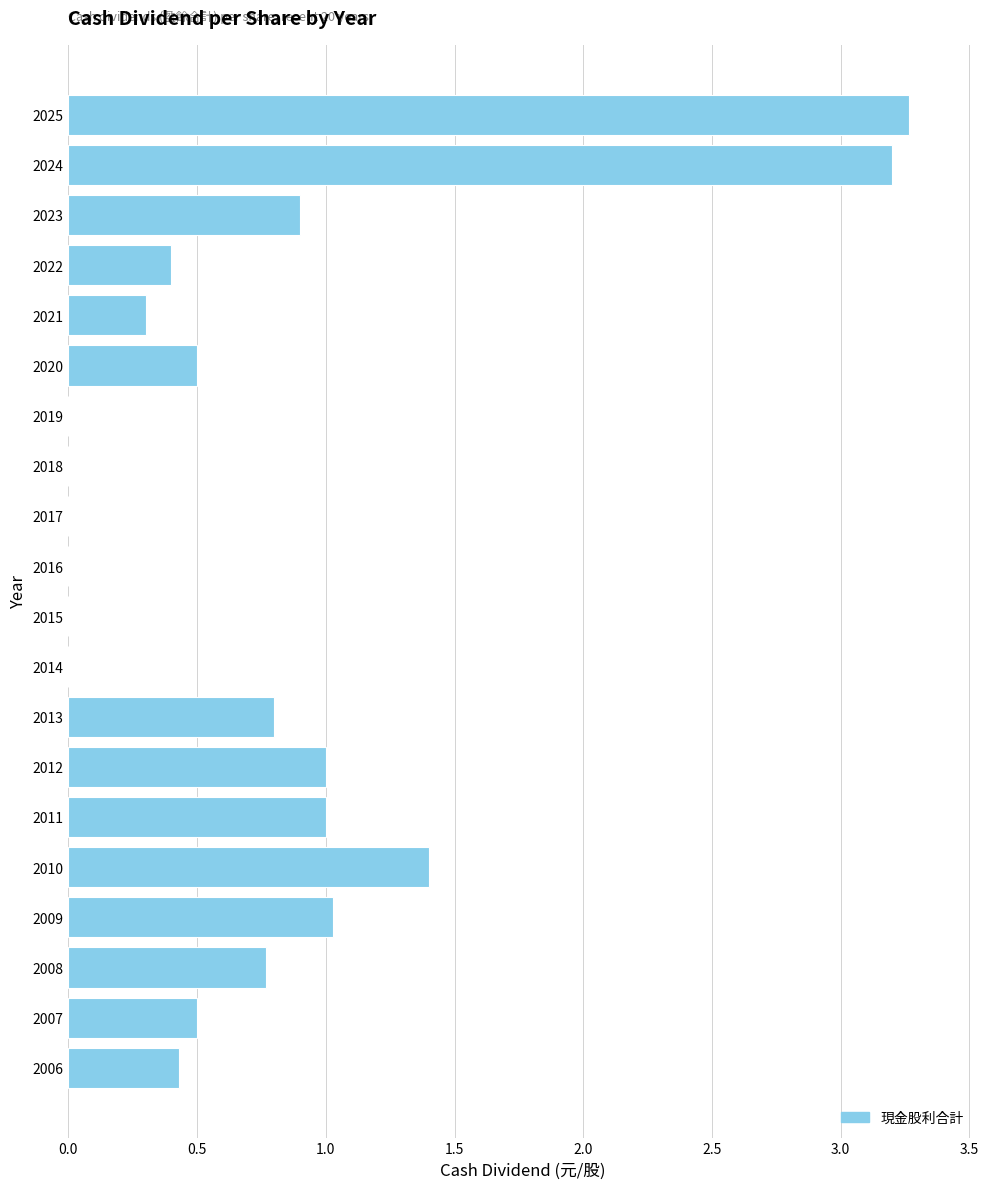

Reading top to bottom, what are all the values shown in this chart?

2025=3.3	2024=3.2	2023=0.9	2022=0.4	2021=0.3	2020=0.5	2019=0.0	2018=0.0	2017=0.0	2016=0.0	2015=0.0	2014=0.0	2013=0.8	2012=1.0	2011=1.0	2010=1.4	2009=1.0	2008=0.8	2007=0.5	2006=0.4